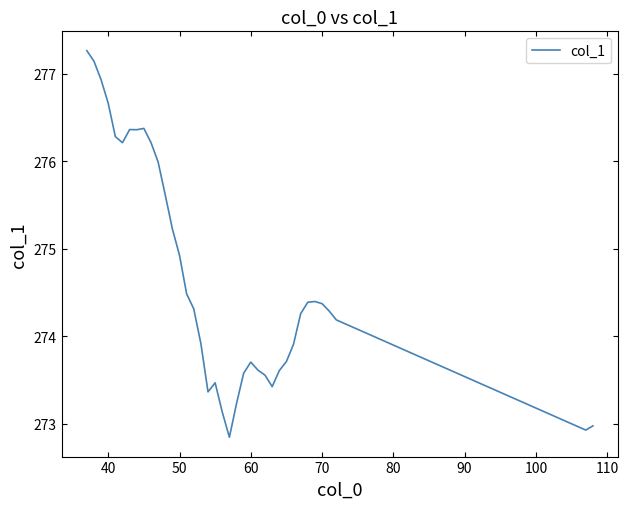

What is the greatest value displayed?

277.3